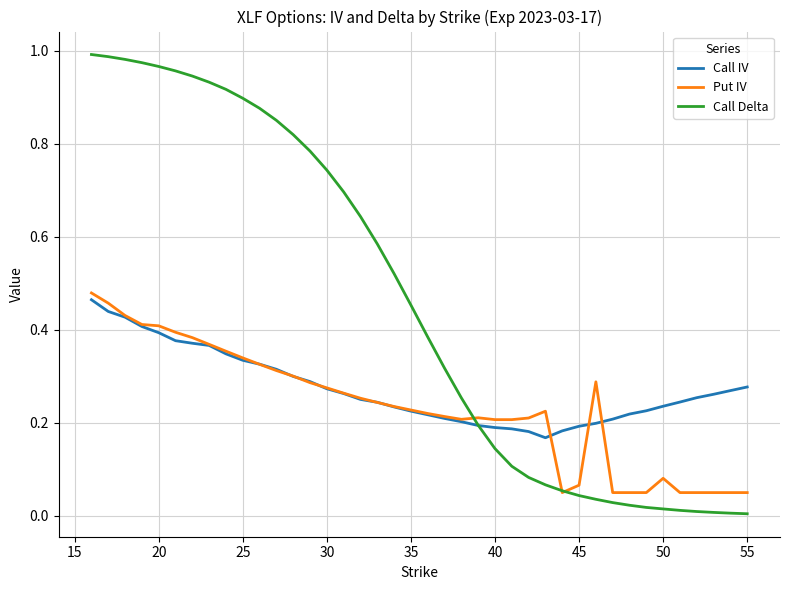

Does the chart have visible grid lines?

Yes